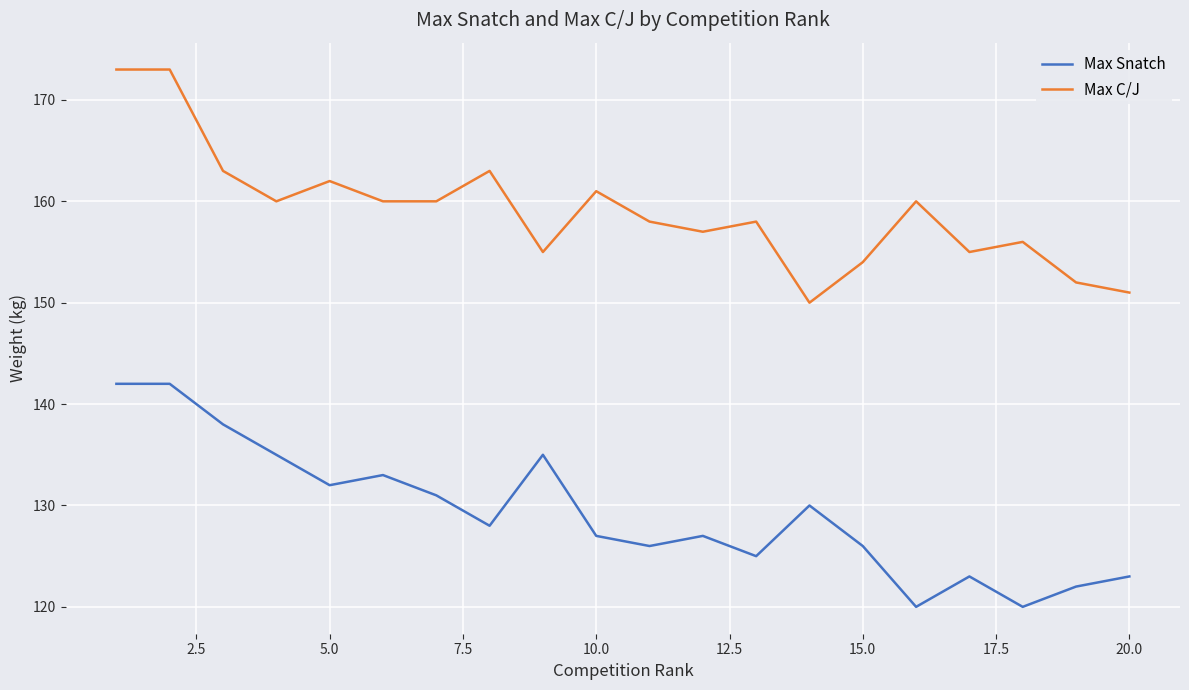

True or false: Max Snatch and Max C/J intersect in this chart.

False